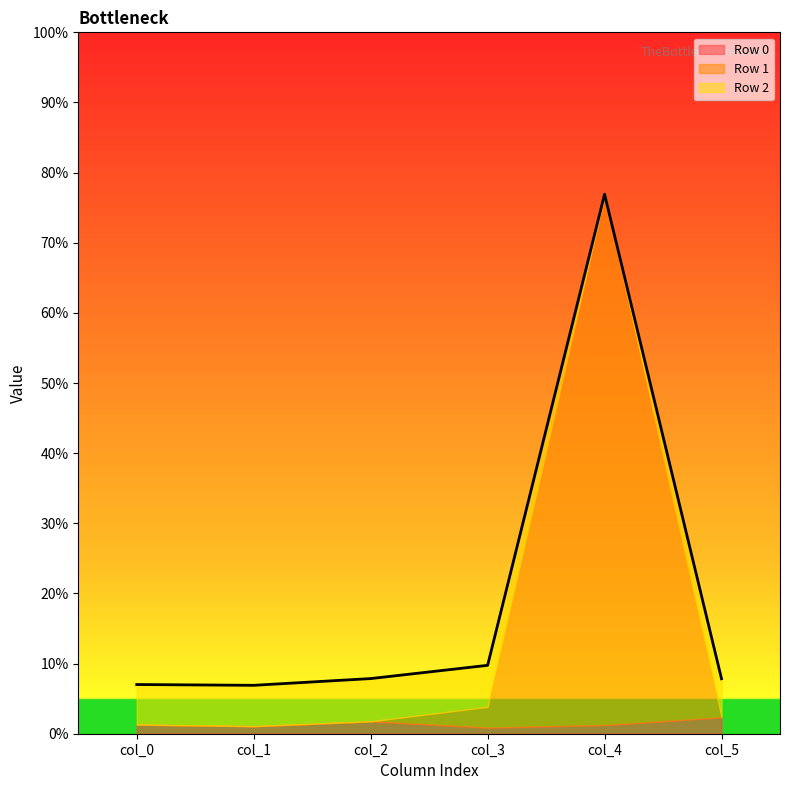

How many lines are shown in the chart?

3